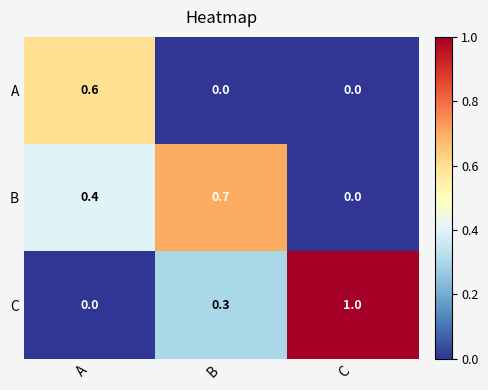

What is the total value across all series at C?

1.0